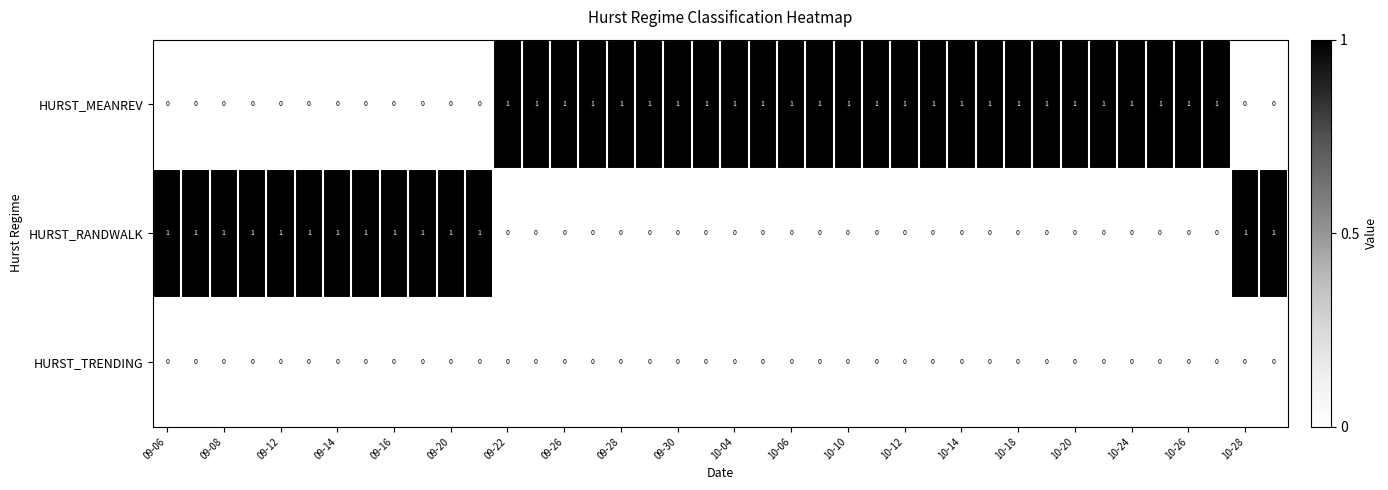

Which series has the largest total across all categories?

HURST_MEANREV